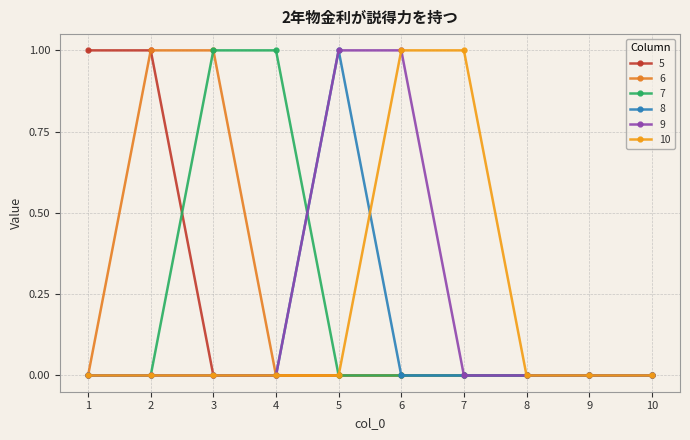

Is the value of 7 at 4 greater than the value of 6 at 7?

Yes